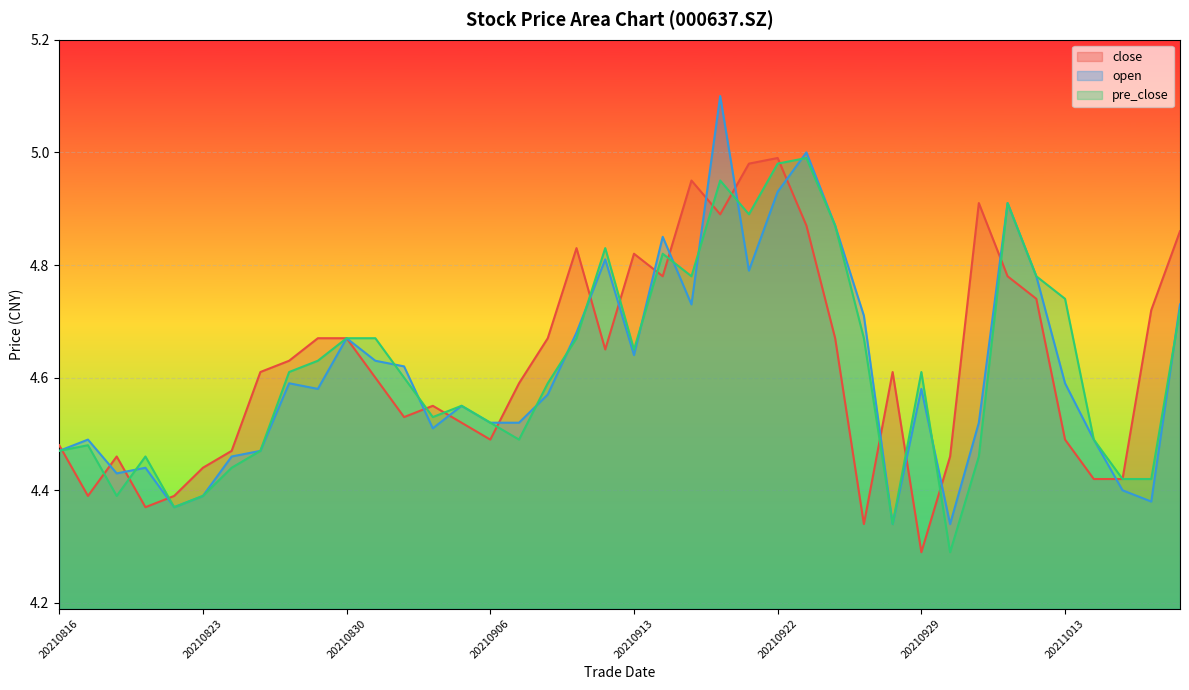

Rank the categories by close value from highest to lowest.

20210922, 20210917, 20210915, 20211008, 20210916, 20210923, 20211019, 20210909, 20210913, 20210914, 20211011, 20211012, 20211018, 20210827, 20210830, 20210908, 20210924, 20210910, 20210826, 20210825, 20210928, 20210831, 20210907, 20210902, 20210901, 20210903, 20210906, 20211013, 20210816, 20210824, 20210818, 20210930, 20210823, 20211014, 20211015, 20210817, 20210820, 20210819, 20210927, 20210929